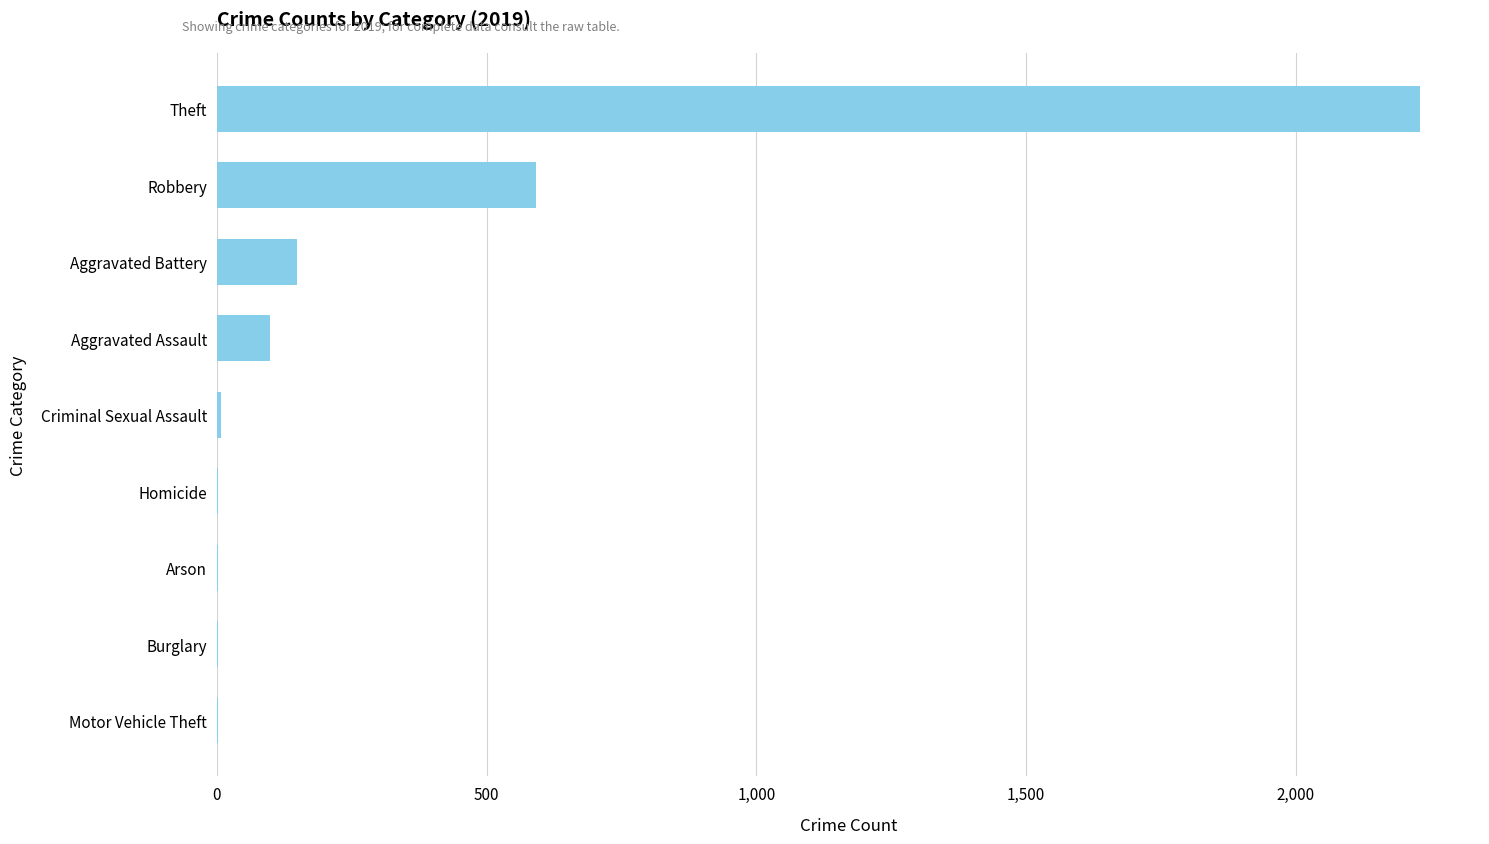

The value at Aggravated Battery is 148. True or false?

True